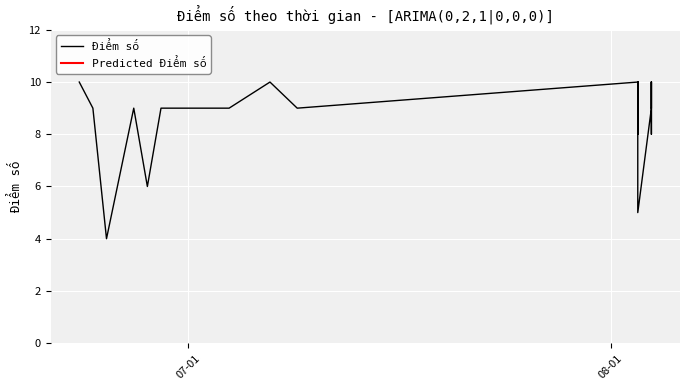

Is the value of Điểm số at 37 greater than the value of Predicted Điểm số at 3?

No